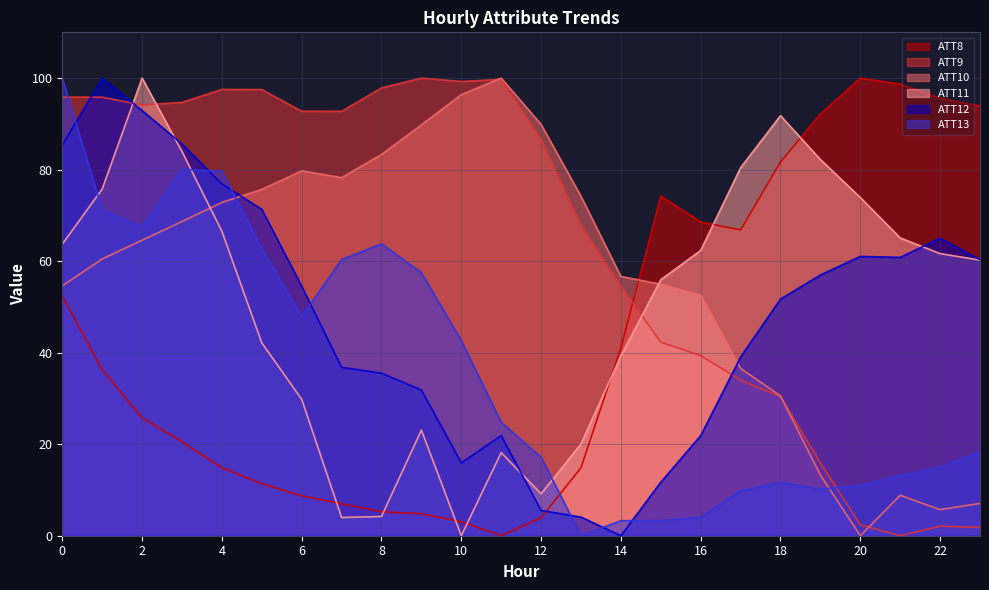

Count the number of data series in this chart.

6